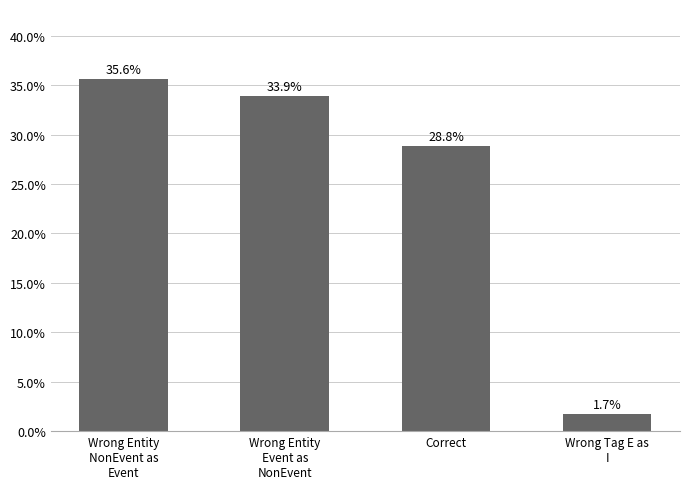

List the labels in order of value, smallest first.

Wrong Tag E as
I, Correct, Wrong Entity
Event as
NonEvent, Wrong Entity
NonEvent as
Event